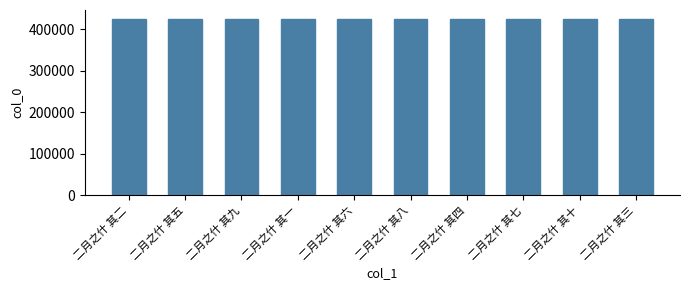

Is it true that the value at 二月之什 其八 is 424639?

True